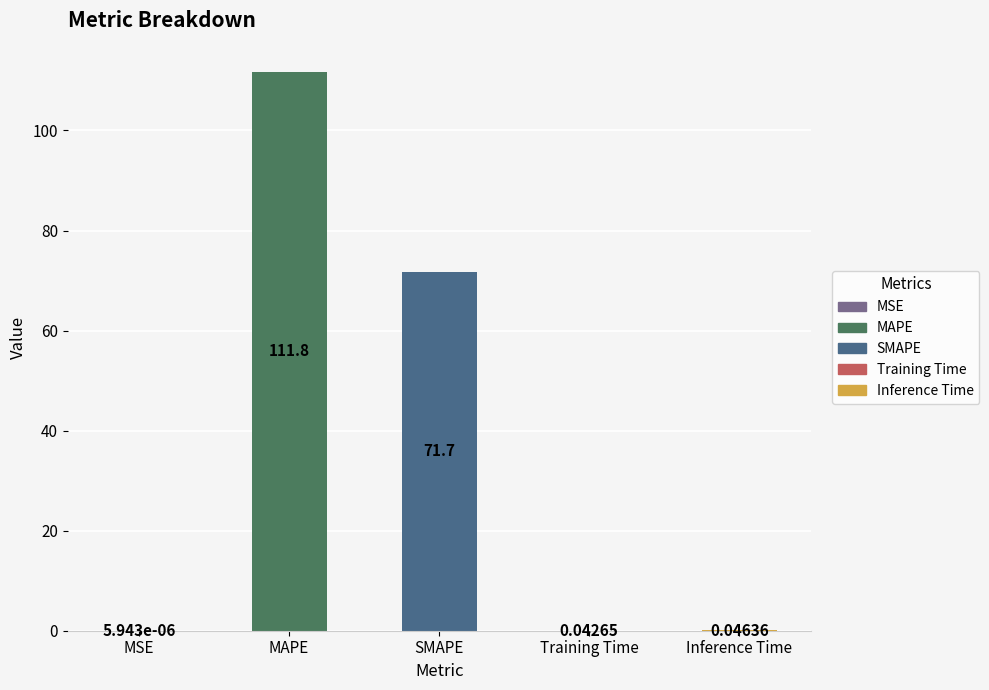

What is the sum of the values at MSE and SMAPE?

71.7